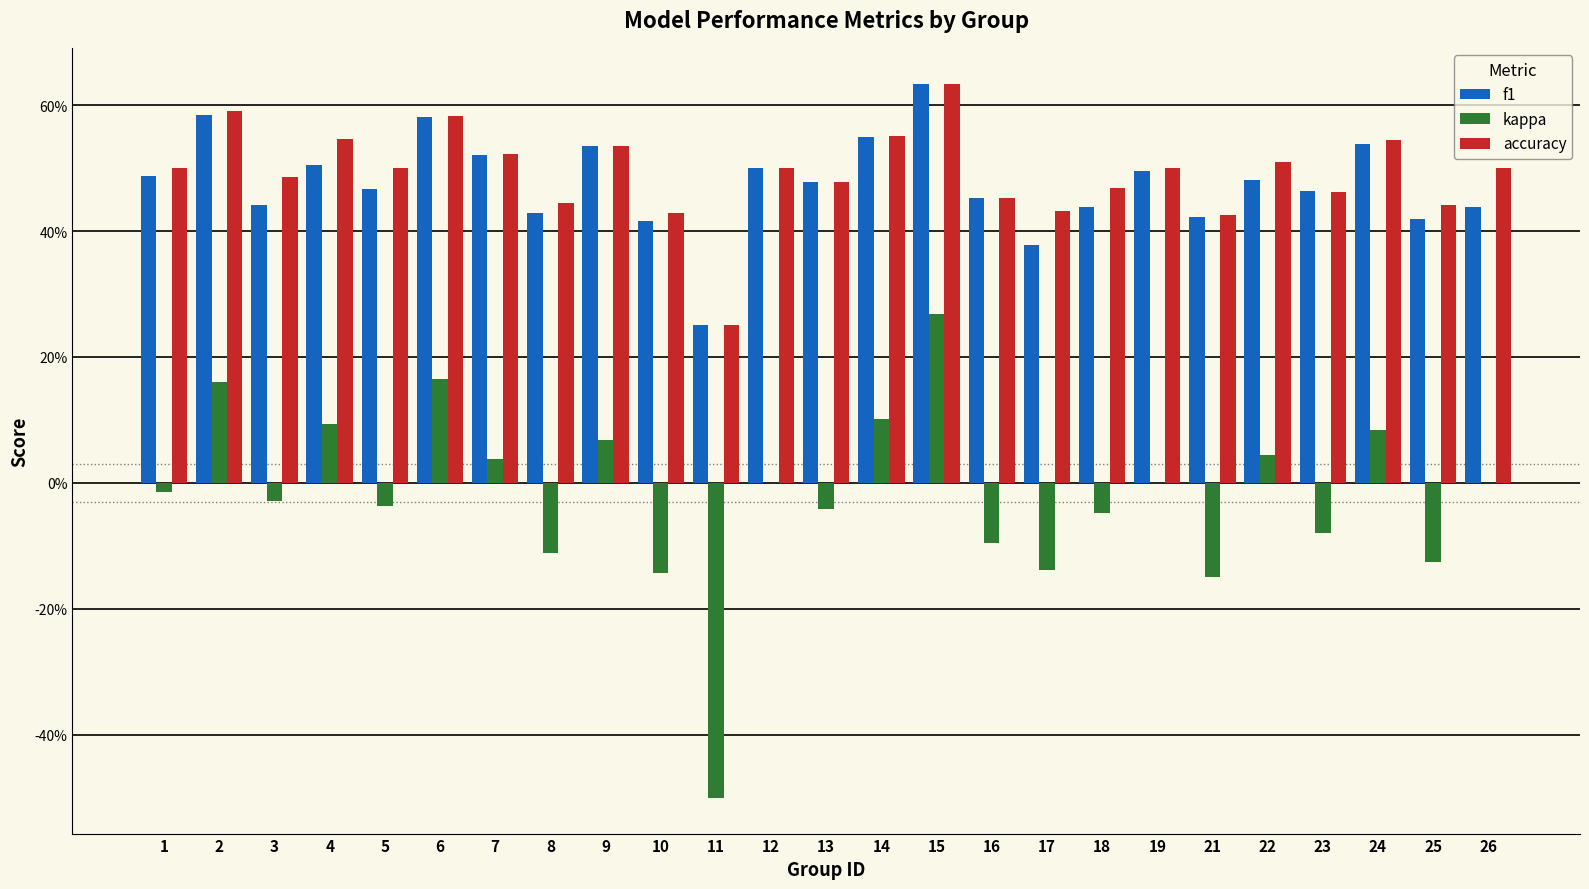

Which series changed the most between 21 and 23?

kappa